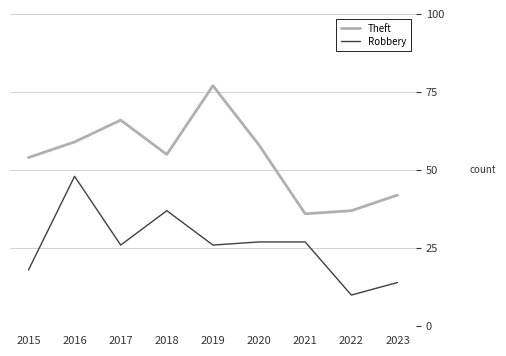

List the labels in order of Theft value, largest first.

2019, 2017, 2016, 2020, 2018, 2015, 2023, 2022, 2021